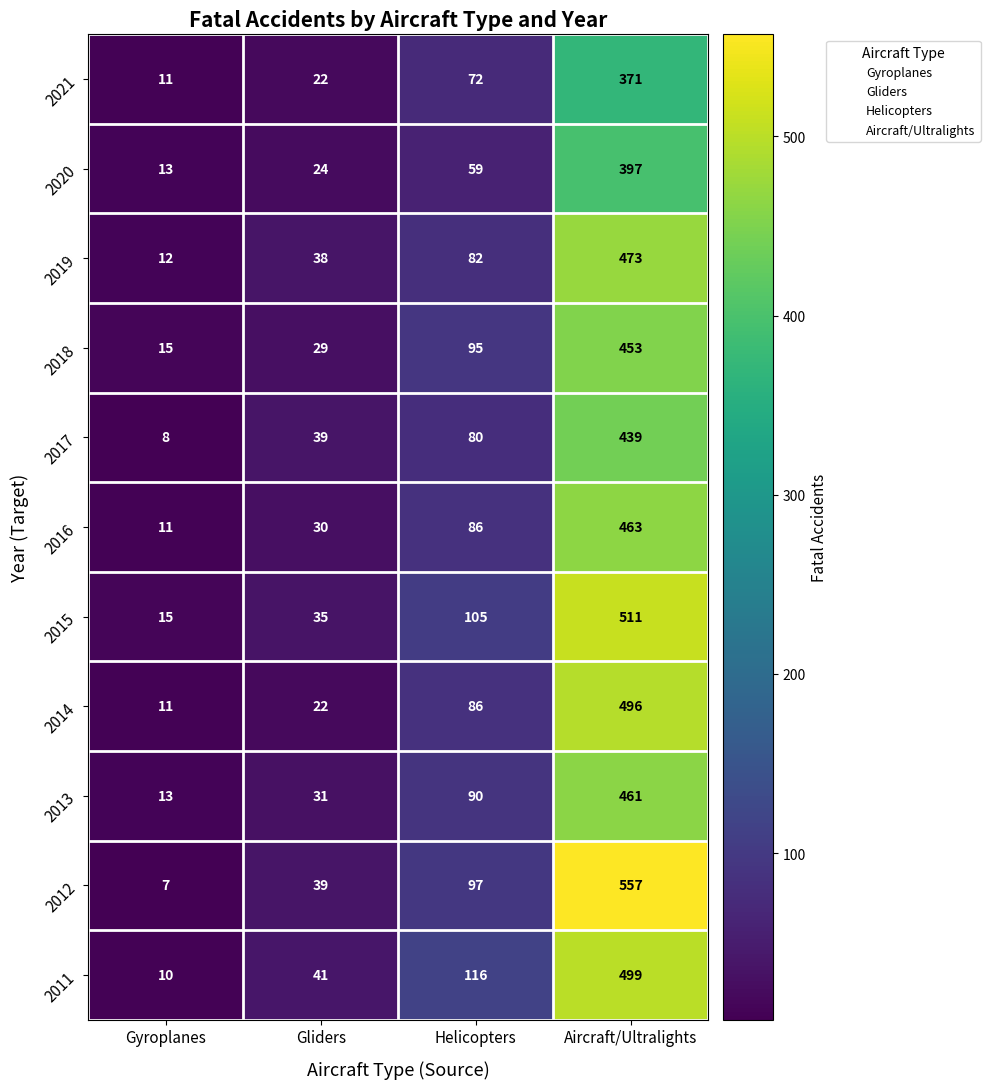

True or false: 2016 has a value of 11 at Gyroplanes.

True